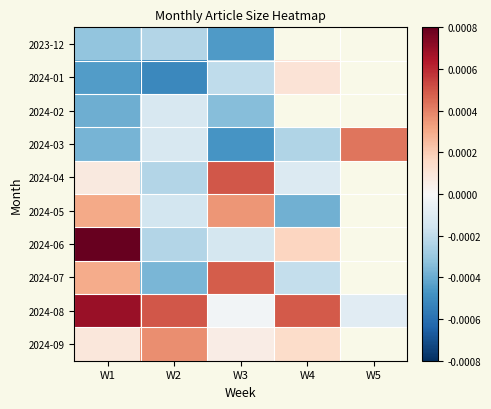

Which label corresponds to the largest value in the chart?

W1